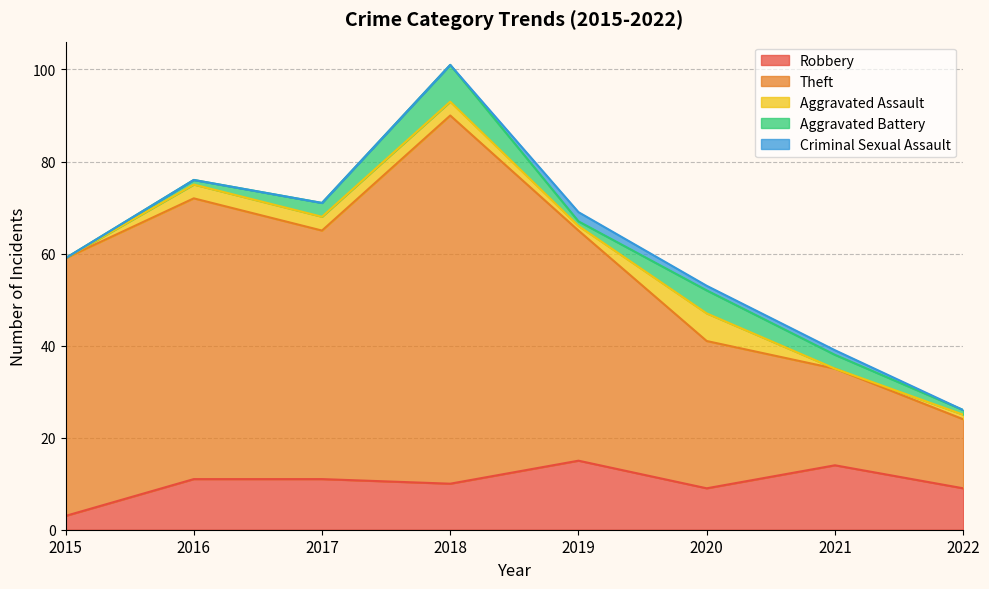

Which series has the largest total across all categories?

Theft